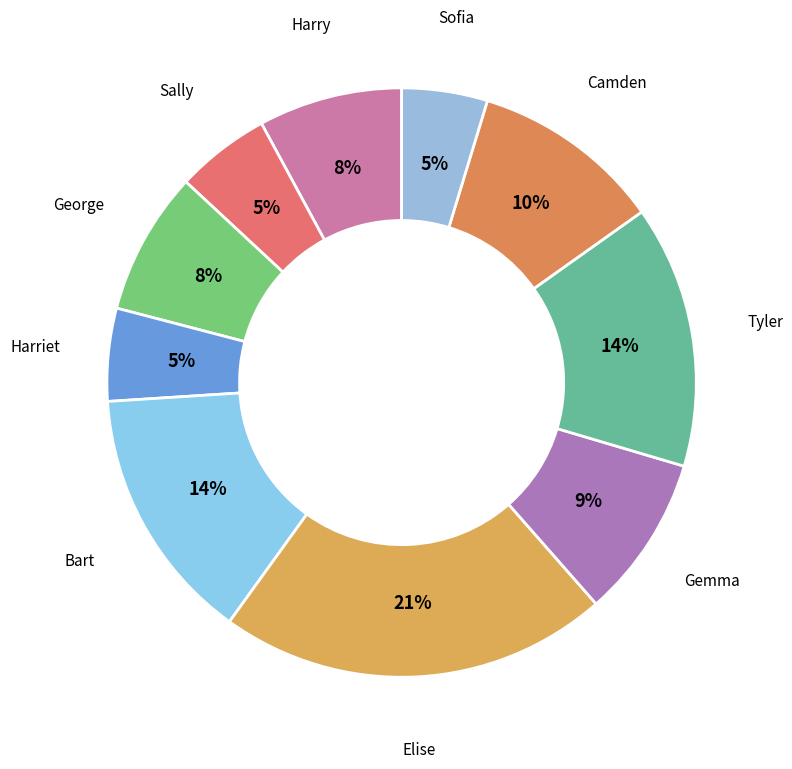

Rank the categories by value from highest to lowest.

Elise, Tyler, Bart, Camden, Gemma, Harry, George, Sally, Harriet, Sofia